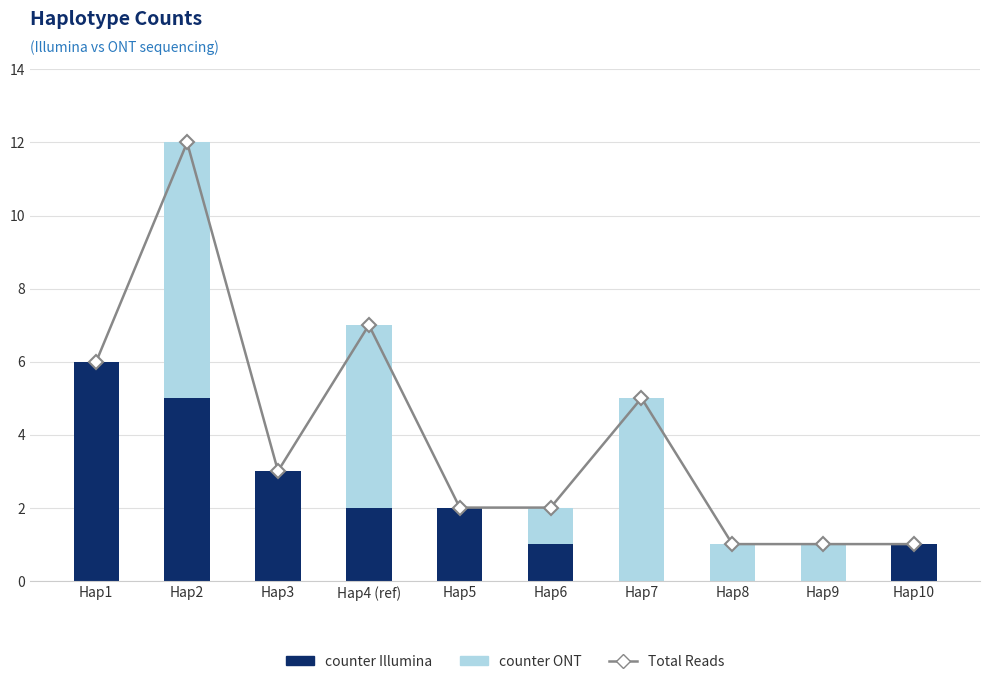

Reading right to left, transcribe all the data shown in this chart.

Total Reads: Hap10=1	Hap9=1	Hap8=1	Hap7=5	Hap6=2	Hap5=2	Hap4 (ref)=7	Hap3=3	Hap2=12	Hap1=6
counter Illumina: Hap10=1	Hap9=0	Hap8=0	Hap7=0	Hap6=1	Hap5=2	Hap4 (ref)=2	Hap3=3	Hap2=5	Hap1=6
counter ONT: Hap10=0	Hap9=1	Hap8=1	Hap7=5	Hap6=1	Hap5=0	Hap4 (ref)=5	Hap3=0	Hap2=7	Hap1=0